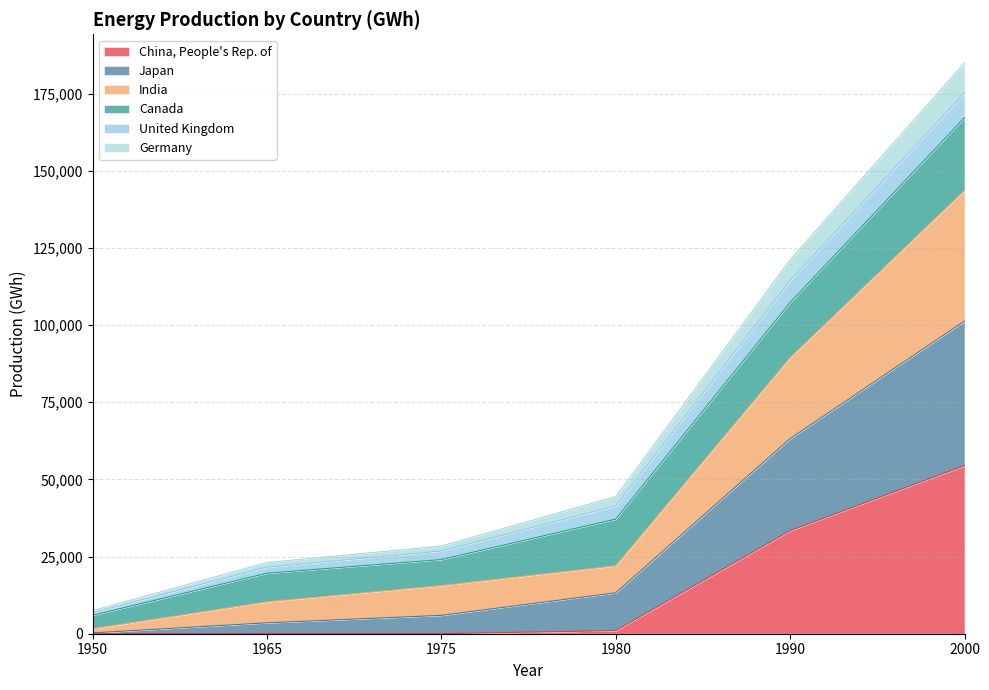

What is the maximum value shown in the chart?

185009